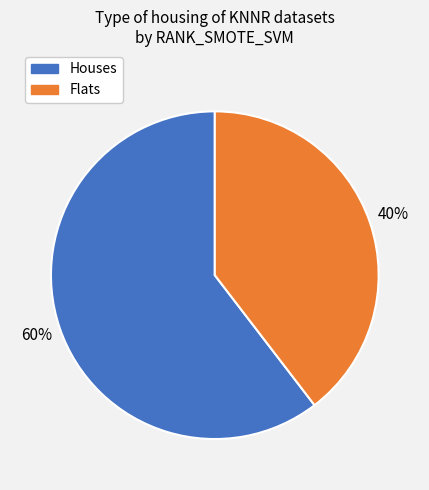

Does any single category account for the majority?

Yes